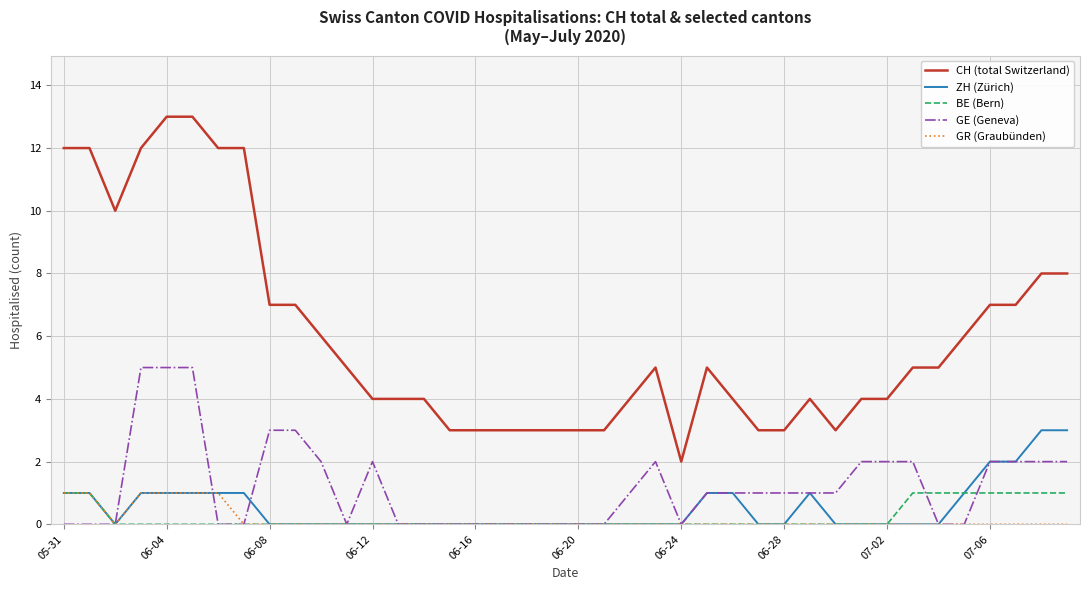

Which series has the widest spread of values?

CH (total Switzerland)